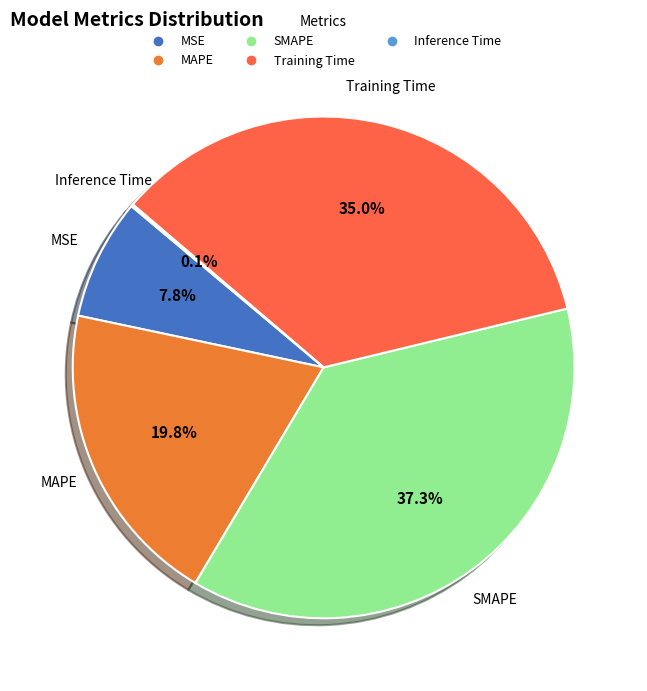

Which category has the biggest portion of the pie?

SMAPE